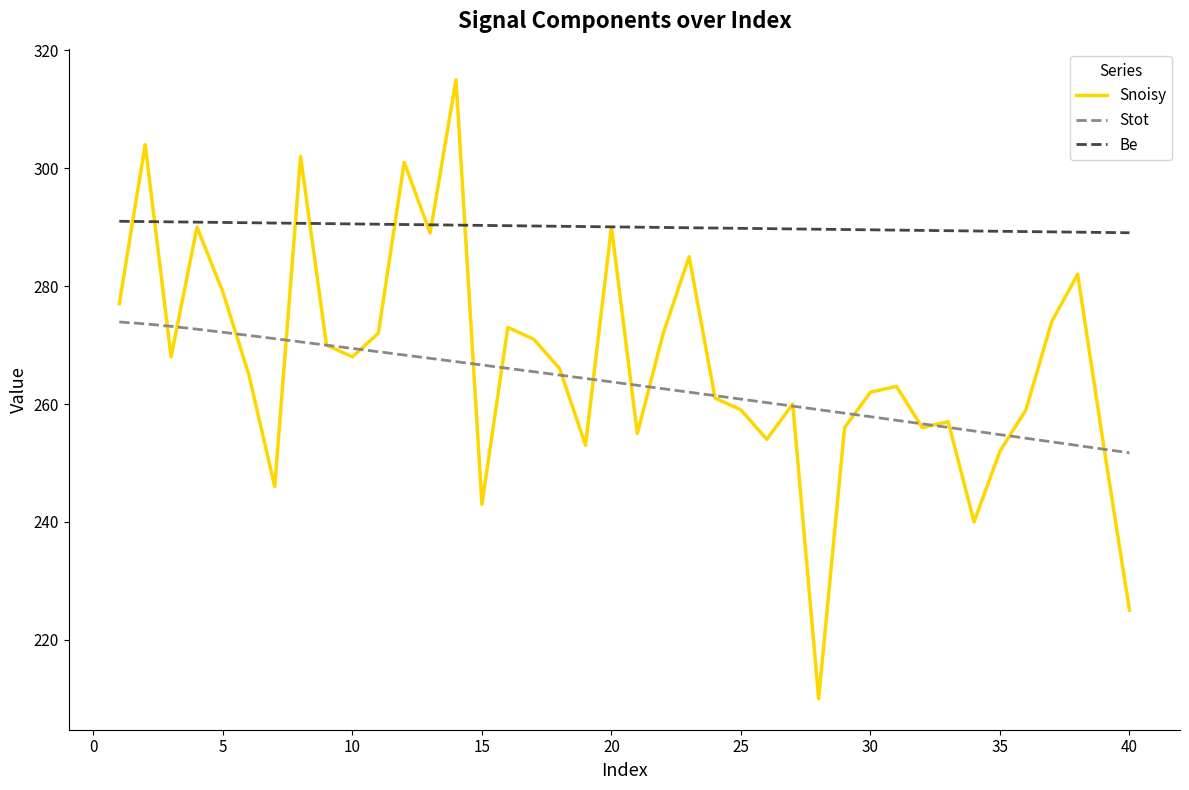

Which series has the largest range (max minus min)?

Snoisy